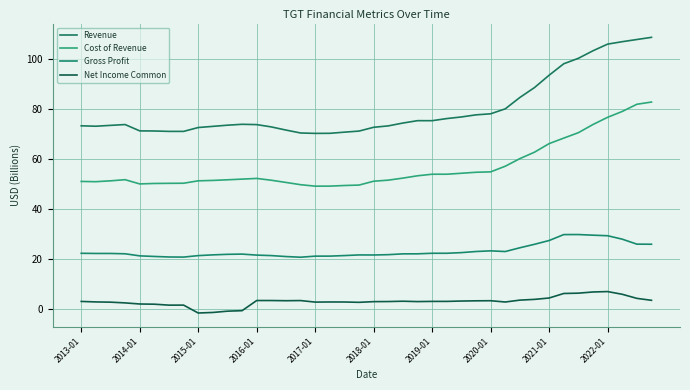

Is this an area chart (filled region under the line)?

No